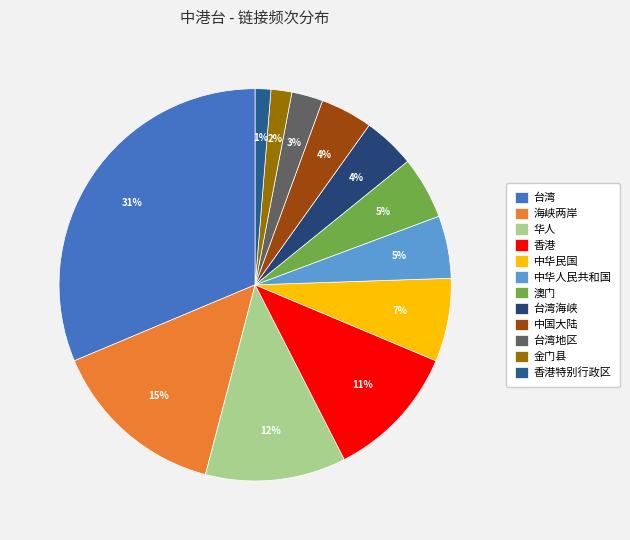

How many segments does this pie chart have?

12